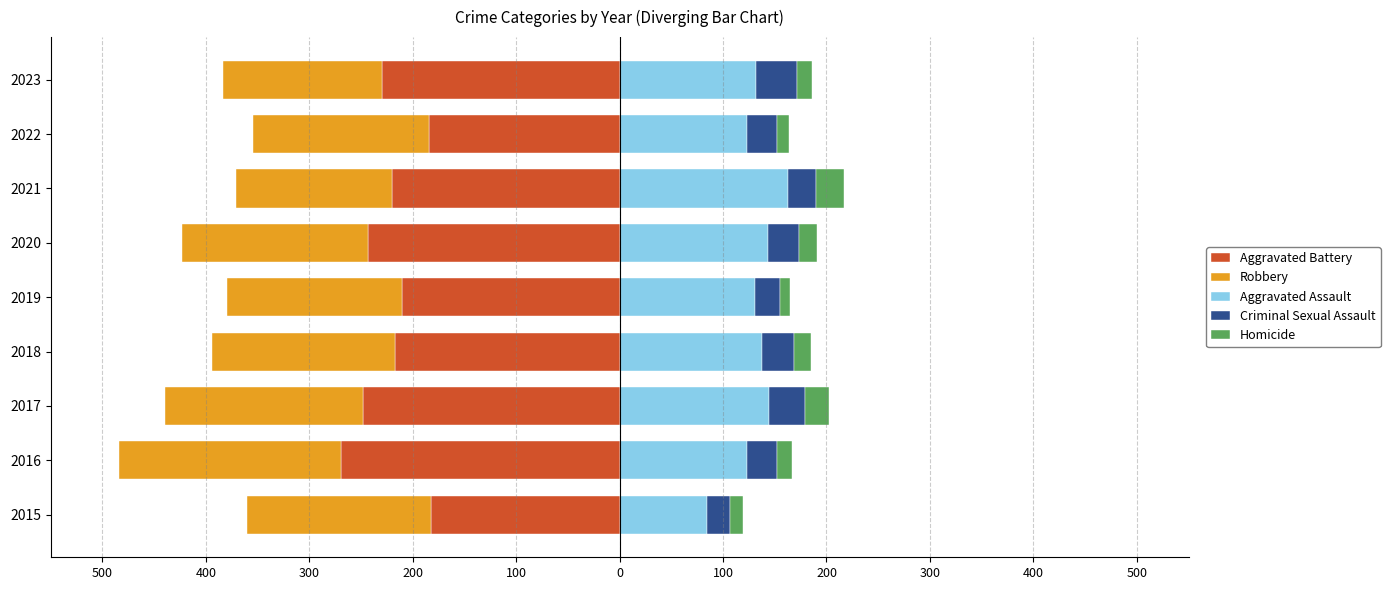

What is the difference between the maximum and minimum values in the Criminal Sexual Assault series?

16